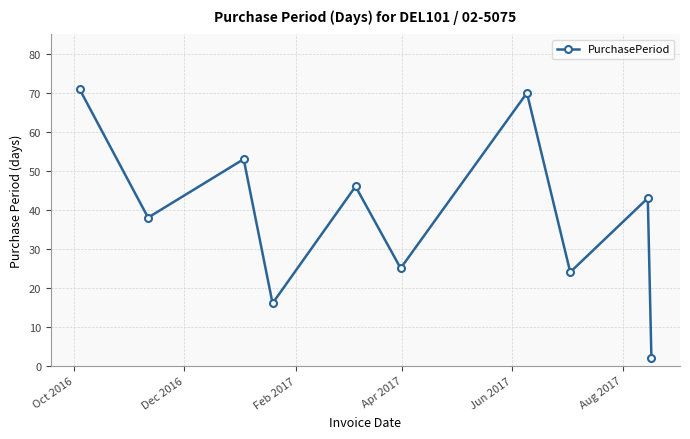

How many interior local peaks (higher than both neighbors) does the data have?

4